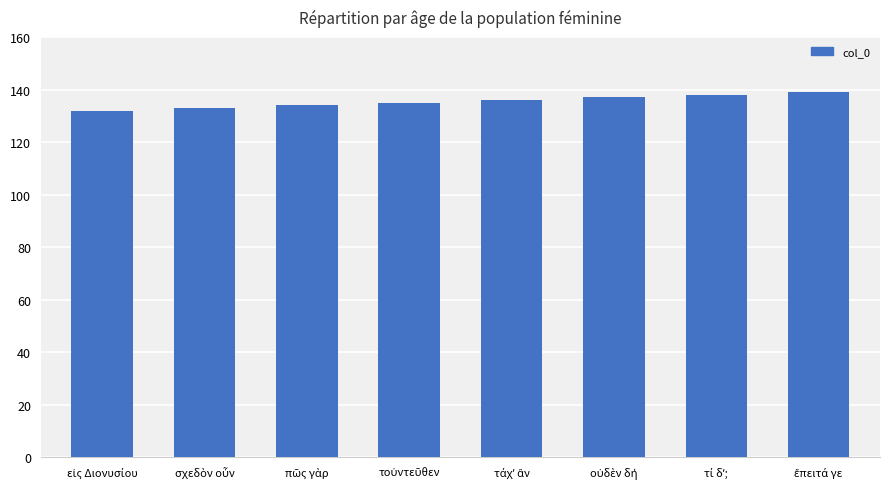

What is the minimum value shown in the chart?

132